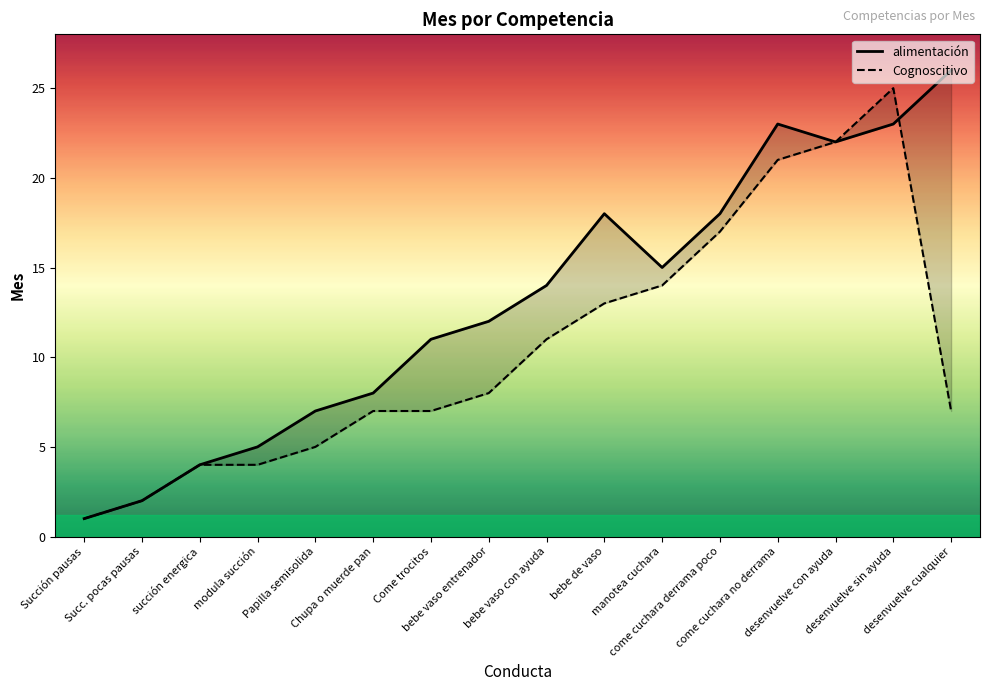

How many values in the Cognoscitivo series are below 8?

8